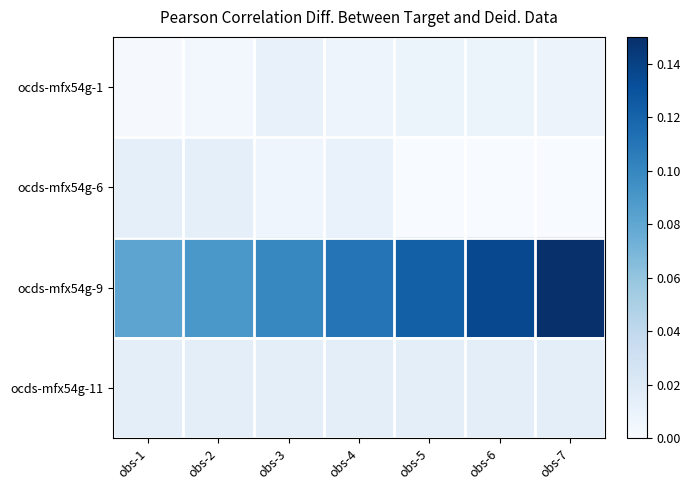

Reading left to right, transcribe all the data shown in this chart.

ocds-mfx54g-1: obs-1=0.0	obs-2=0.0	obs-3=0.0	obs-4=0.0	obs-5=0.0	obs-6=0.0	obs-7=0.0
ocds-mfx54g-6: obs-1=0.0	obs-2=0.0	obs-3=0.0	obs-4=0.0	obs-5=0.0	obs-6=0.0	obs-7=0.0
ocds-mfx54g-9: obs-1=0.1	obs-2=0.1	obs-3=0.1	obs-4=0.1	obs-5=0.1	obs-6=0.1	obs-7=0.1
ocds-mfx54g-11: obs-1=0.0	obs-2=0.0	obs-3=0.0	obs-4=0.0	obs-5=0.0	obs-6=0.0	obs-7=0.0